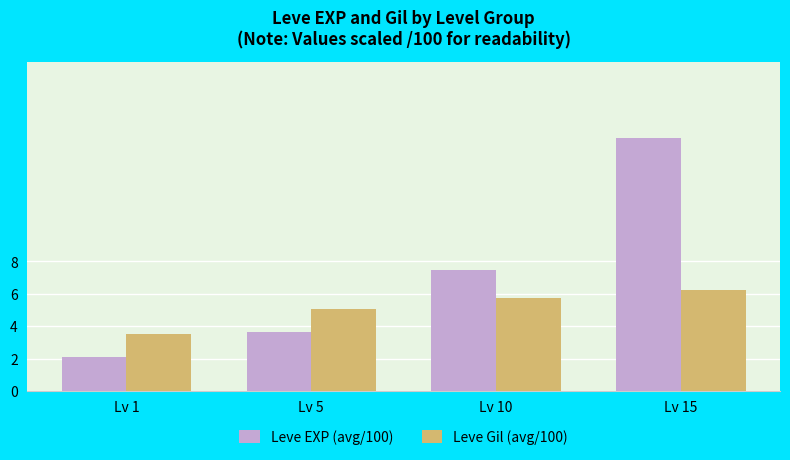

What is the difference between the maximum and minimum values in the Leve Gil (avg/100) series?

2.7